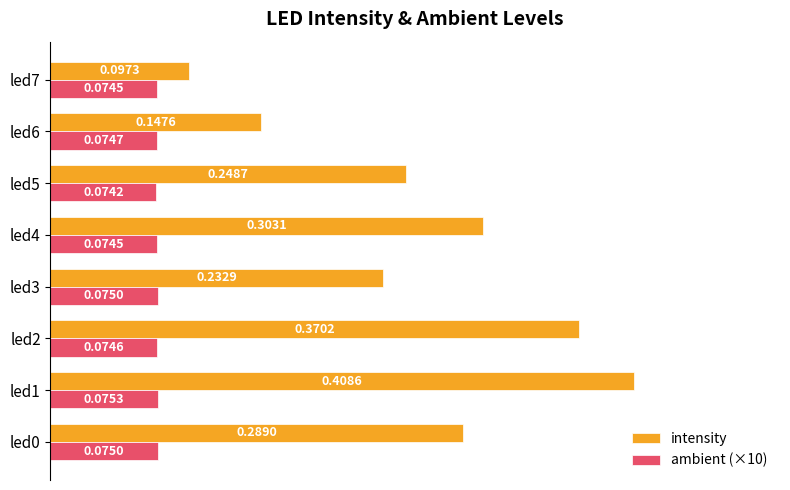

Which series has the widest spread of values?

intensity